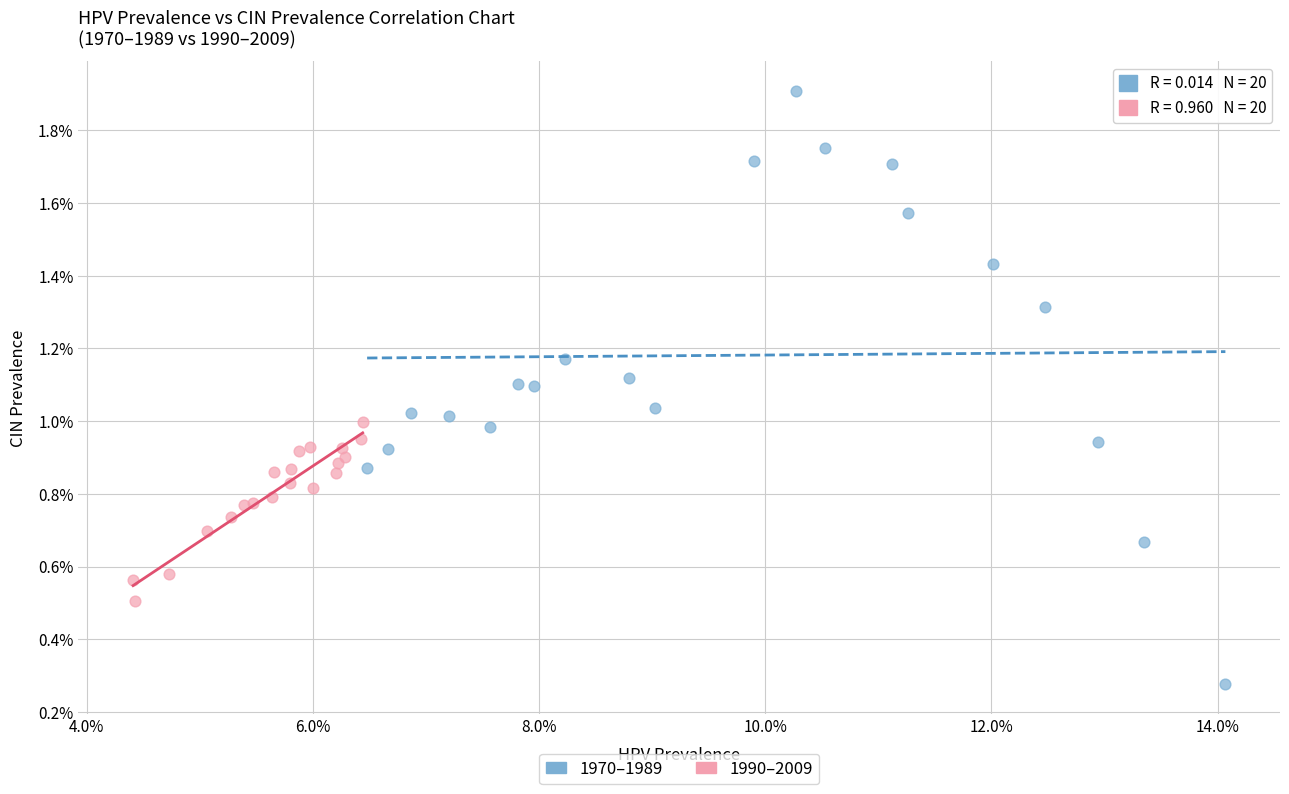

What are all the series names shown in the legend?

1970–1989, 1990–2009